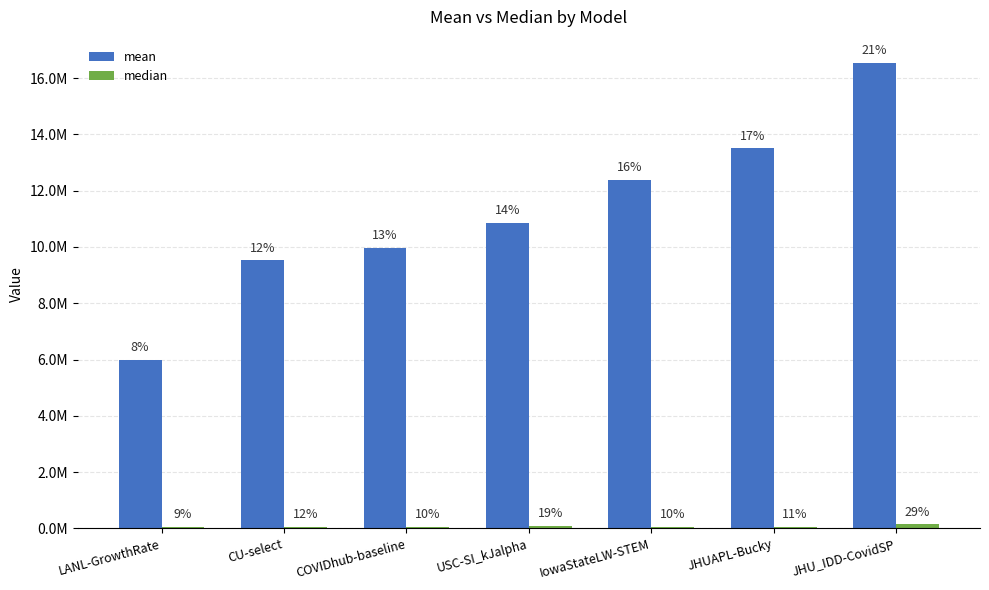

What is the label of the 3rd bar from the left?

COVIDhub-baseline